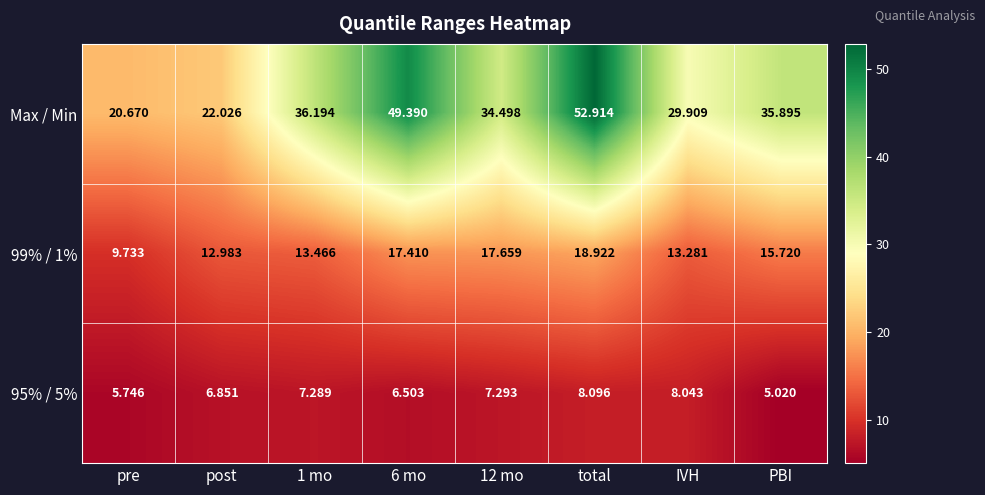

At how many categories does at least one series exceed 26?

6